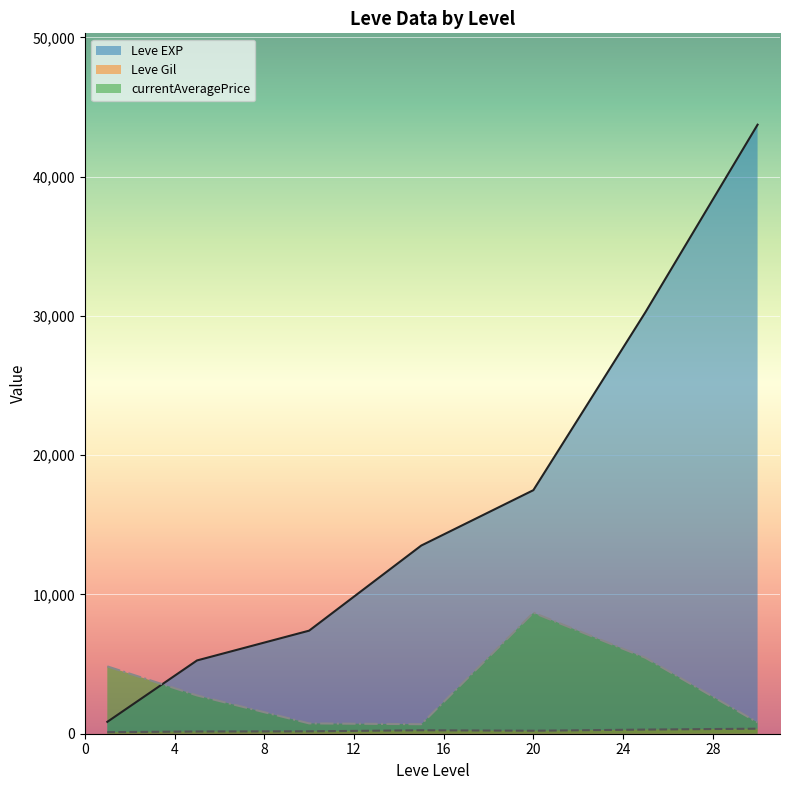

Which series ends up on top after the final intersection of Leve EXP and currentAveragePrice?

Leve EXP